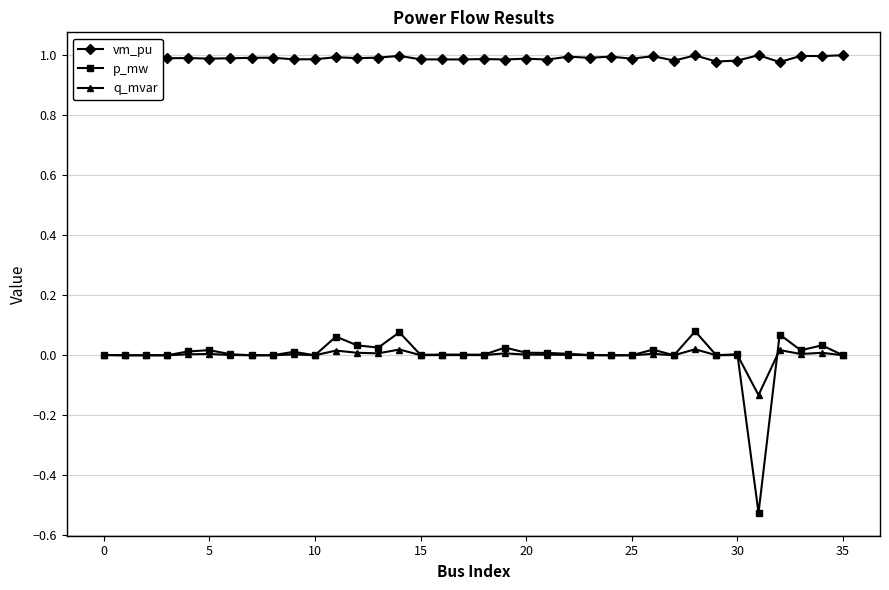

Count the number of categories in the chart.

36